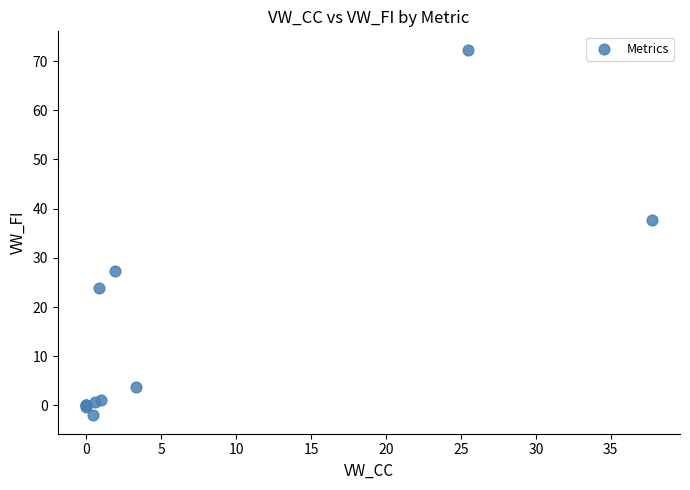

What Y value in the scatter plot is closest to 35?

37.7